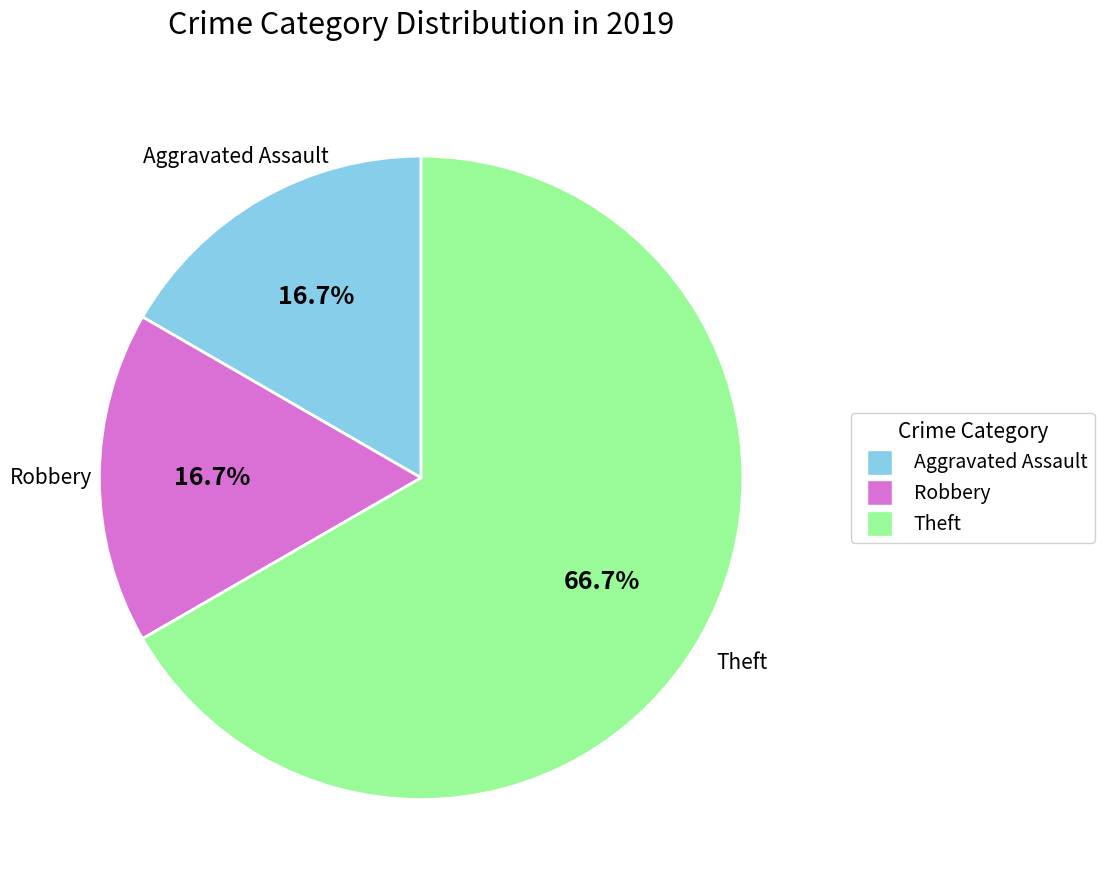

Is there a majority slice in this chart?

Yes